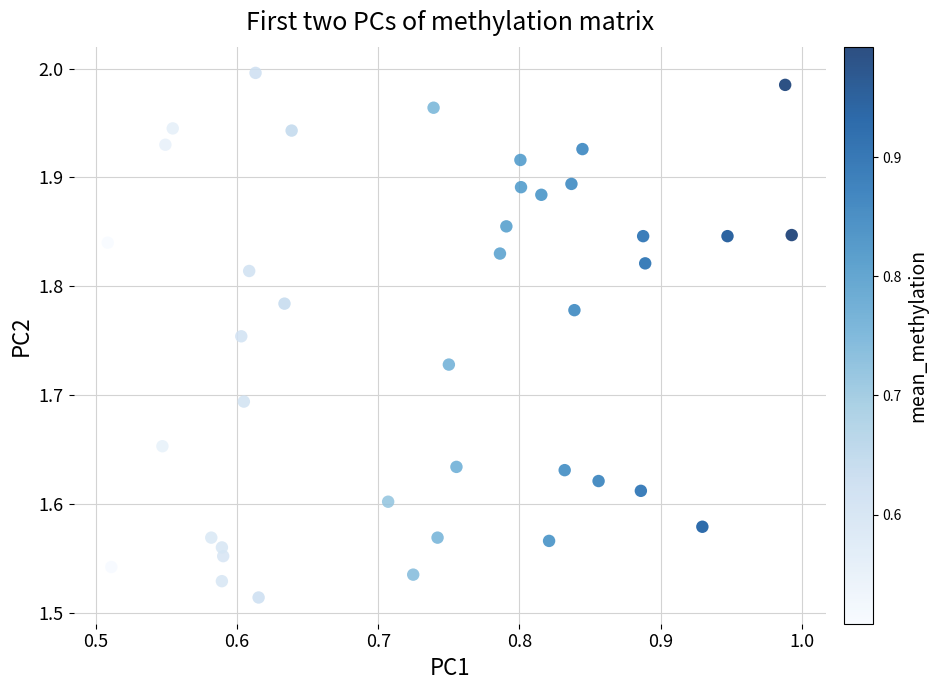

What is the range of X values (max minus min)?

0.5